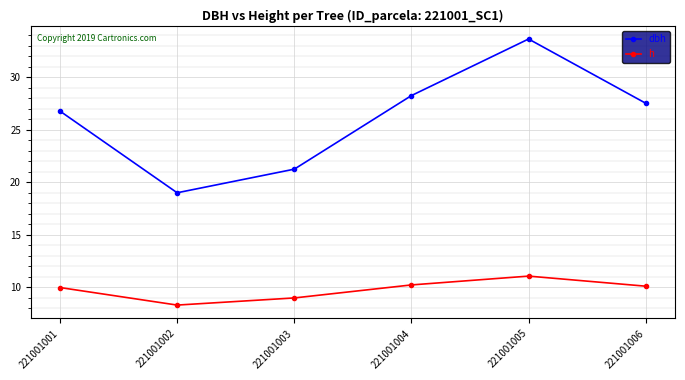

Is the value of dbh at 221001002 greater than the value of h at 221001005?

Yes